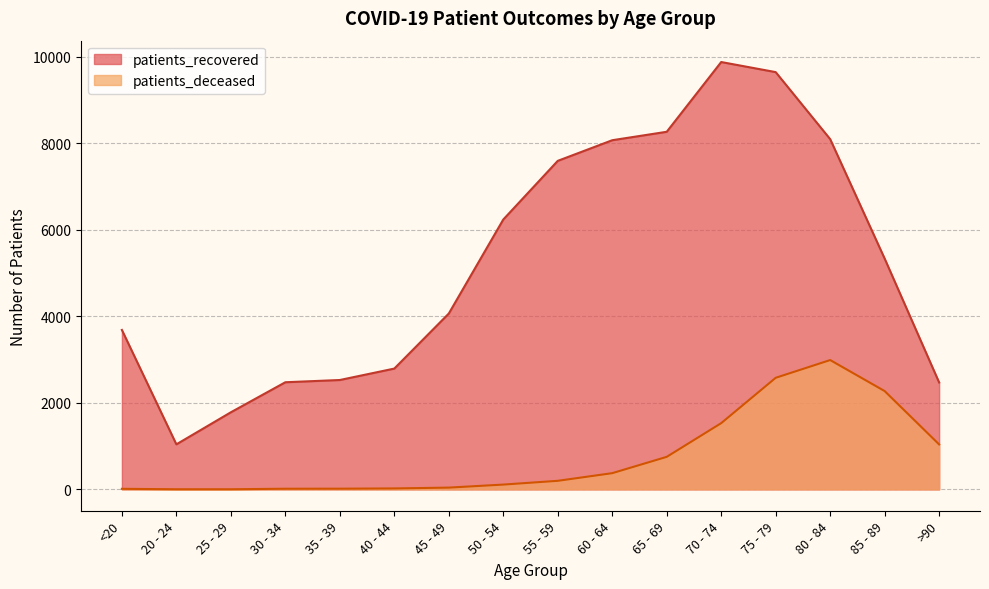

List the series in order of their overall mean, lowest first.

patients_deceased, patients_recovered